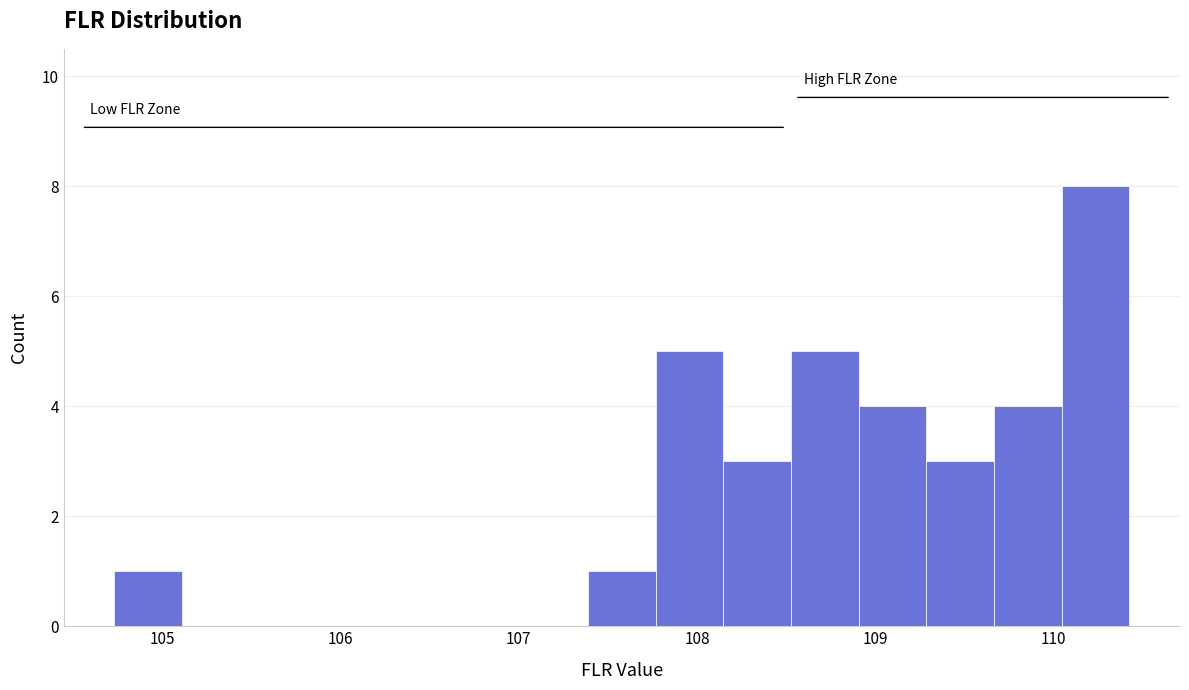

Around what value on the x-axis is the tallest bar? Give the approximate position of its centre, as read against the axis.

110.2